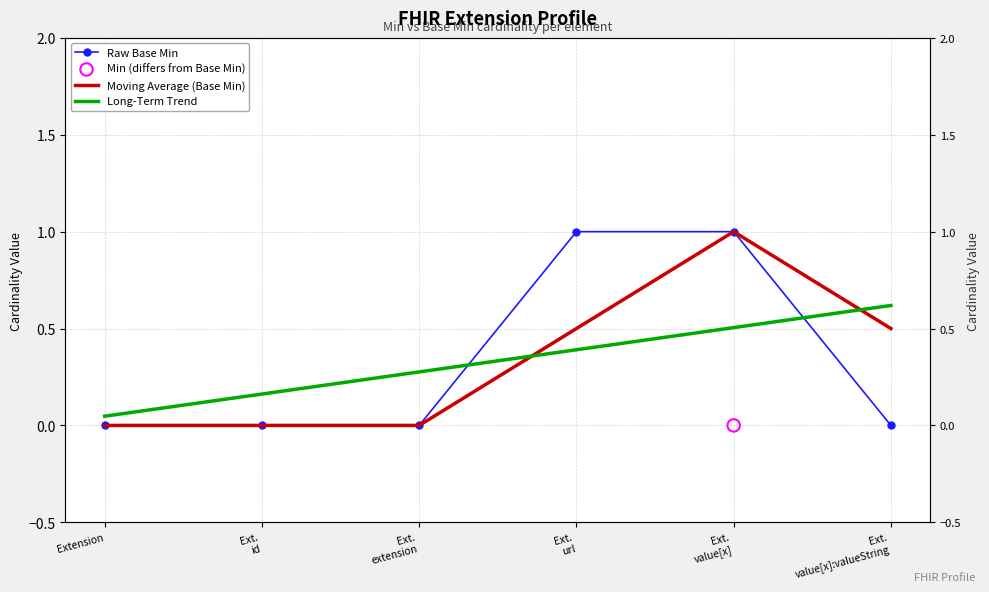

Which series has the widest spread of Y values?

Raw Base Min